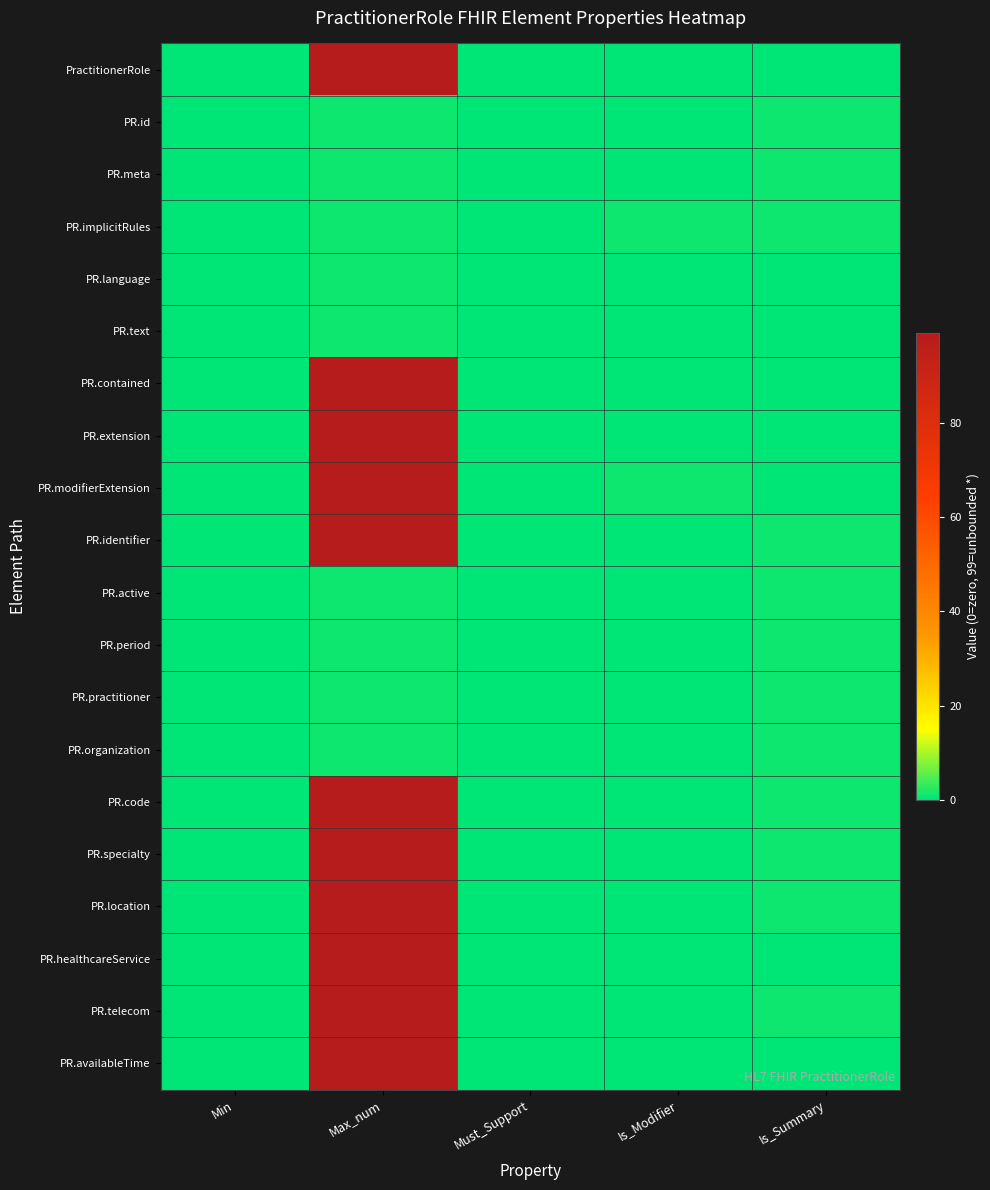

What is the spread (max minus min) of values at Is_Modifier?

1